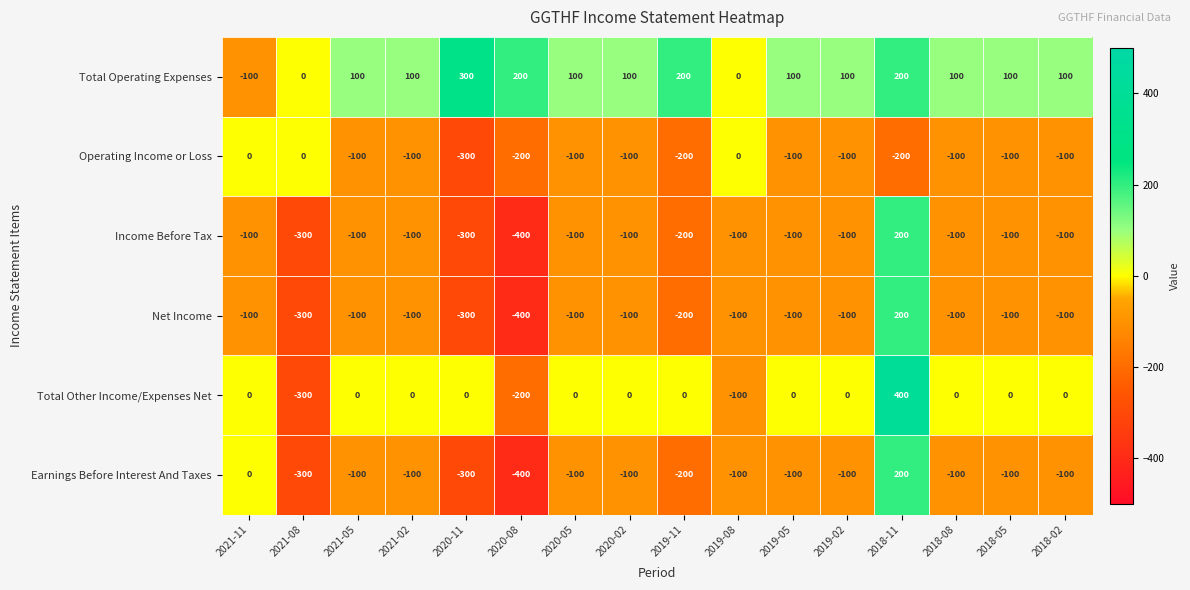

What is the maximum value shown in the chart?

400